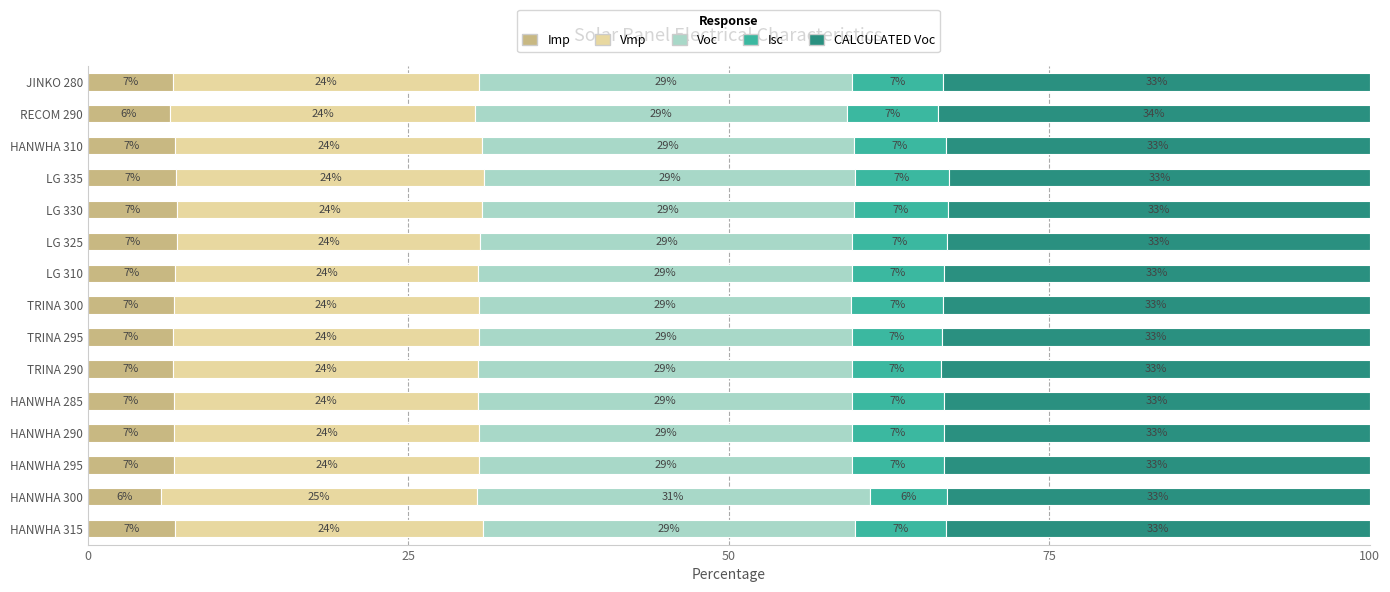

What is the total value across all series at TRINA 295?

100.0